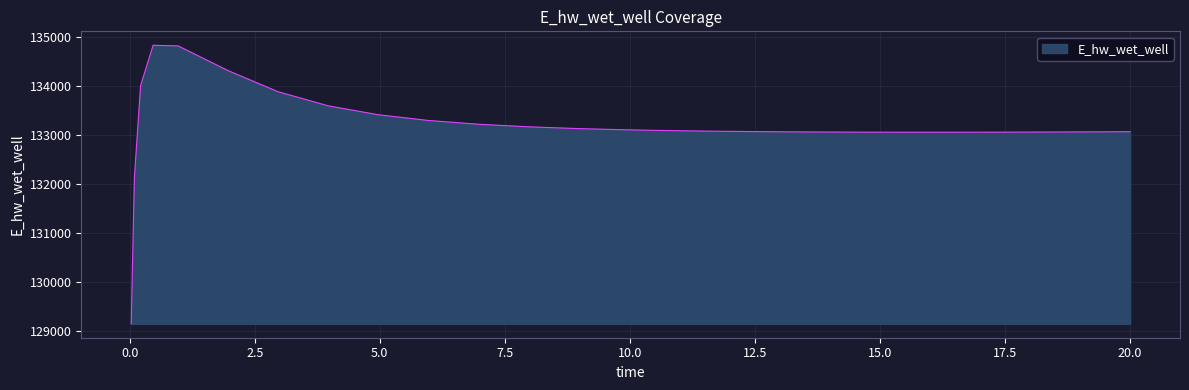

What is the smallest value displayed?

129143.6